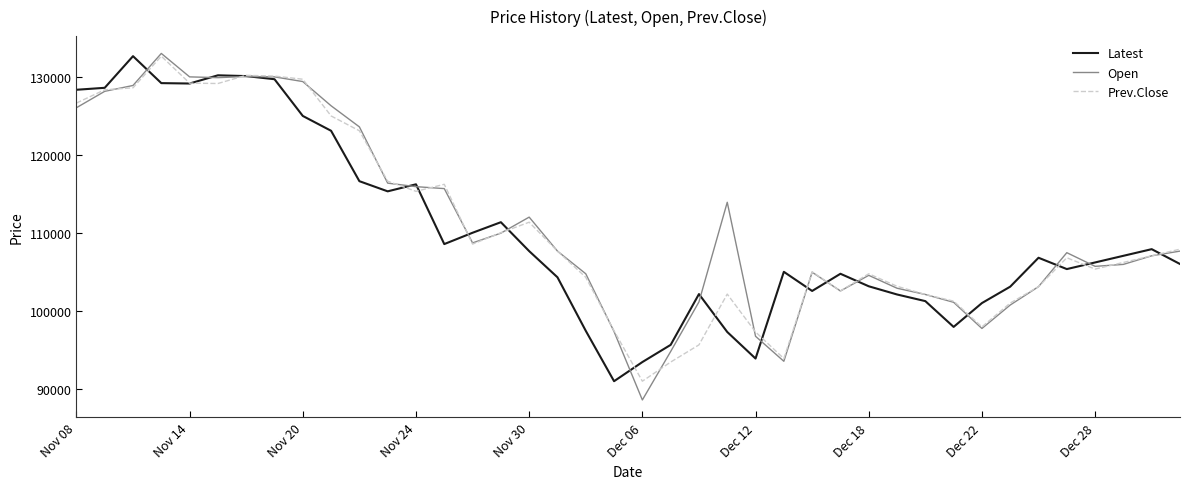

What is the lowest value of the Latest series?

91050